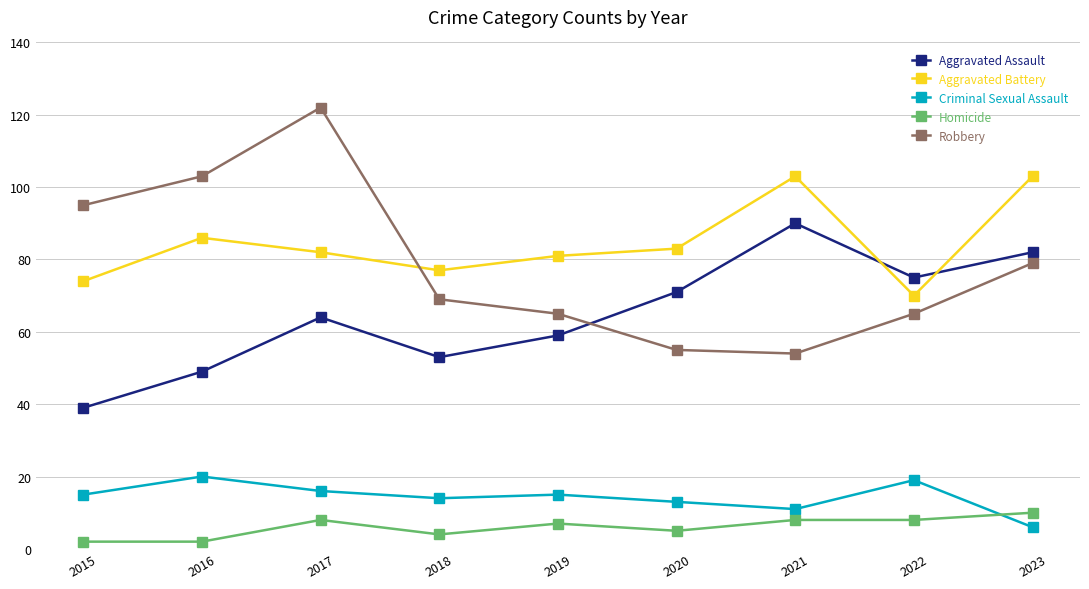

What are all the series names shown in the legend?

Aggravated Assault, Aggravated Battery, Criminal Sexual Assault, Homicide, Robbery